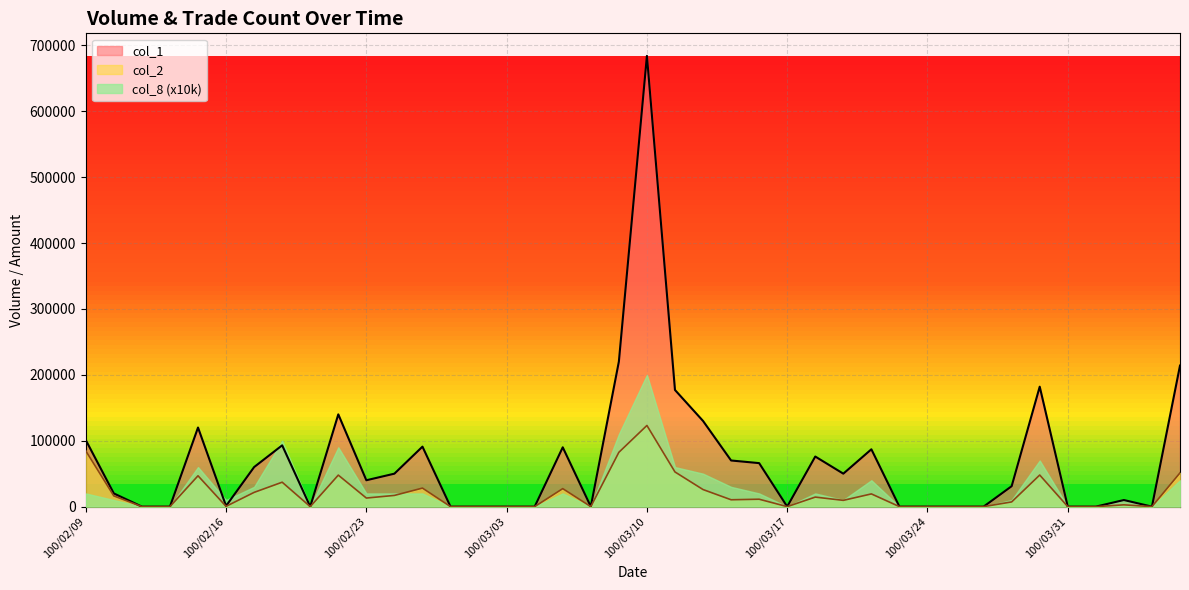

What is the label of the 33rd point from the right?

100/02/18